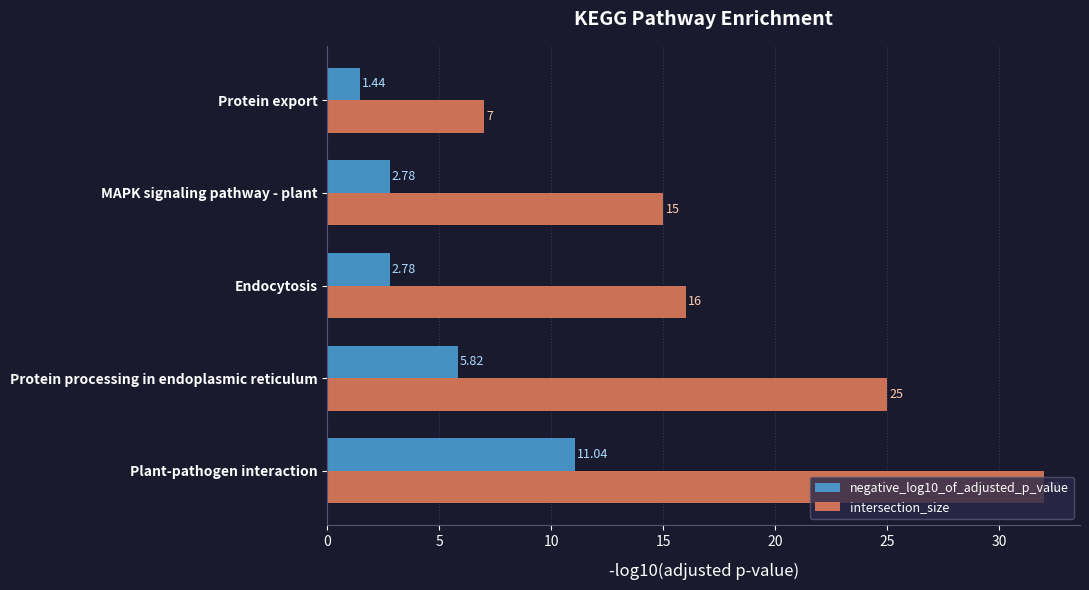

Rank the series by their average value, from highest to lowest.

intersection_size, negative_log10_of_adjusted_p_value